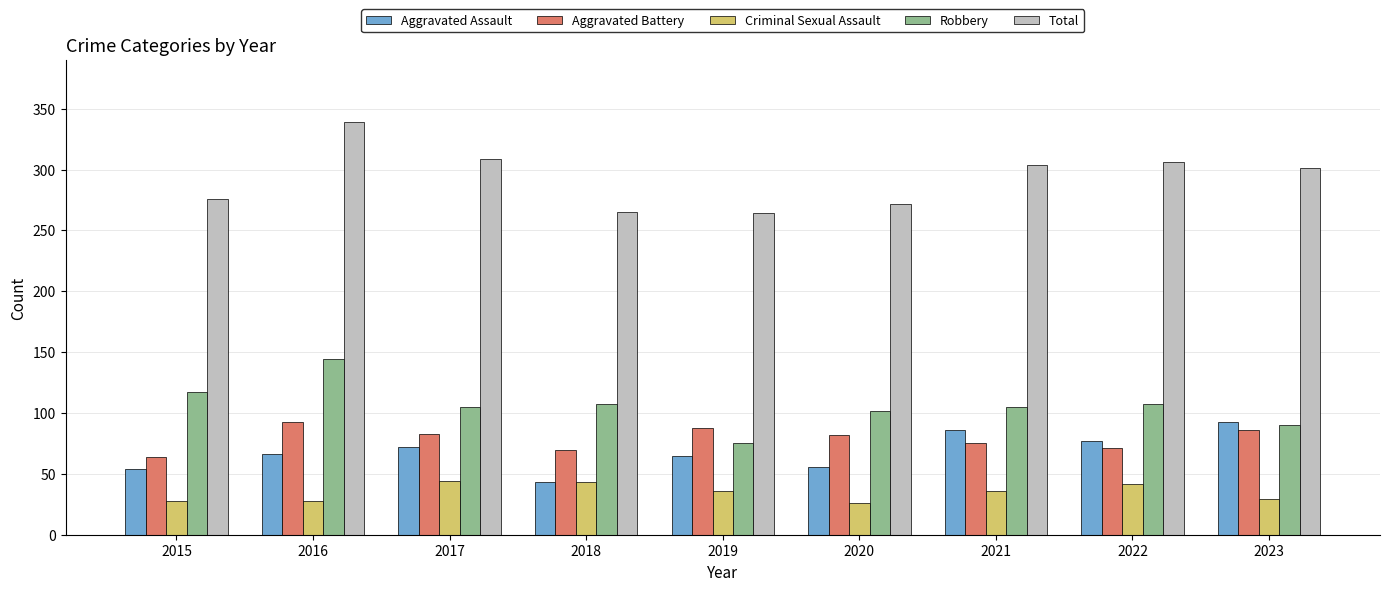

What is the highest value of the Criminal Sexual Assault series?

44